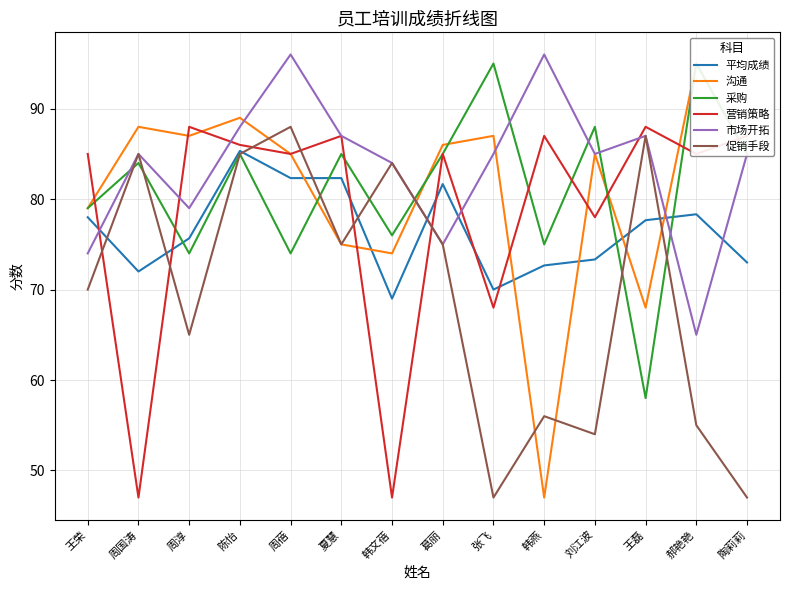

Which category has the lowest value in the 促销手段 series?

张飞